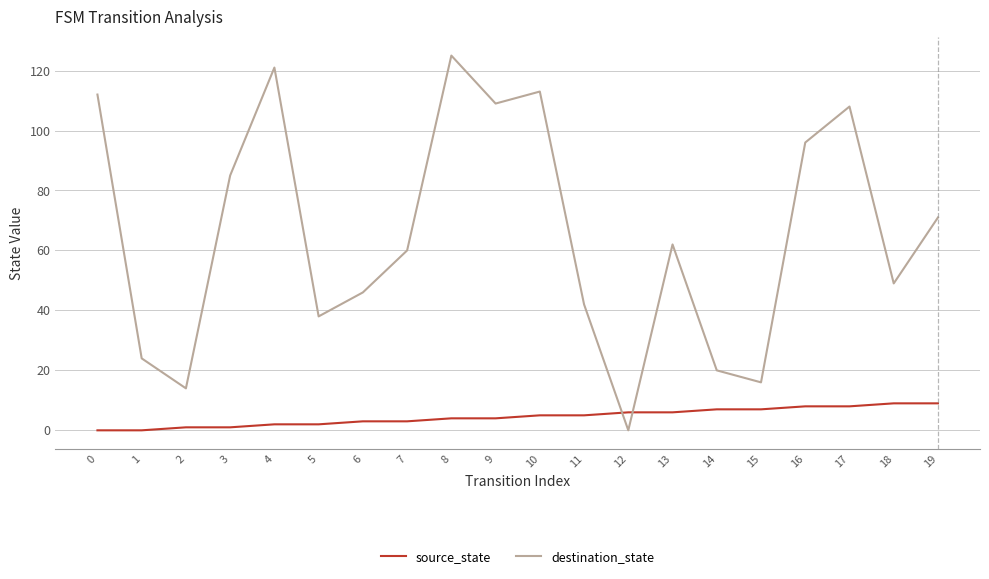

Does the chart have visible grid lines?

Yes